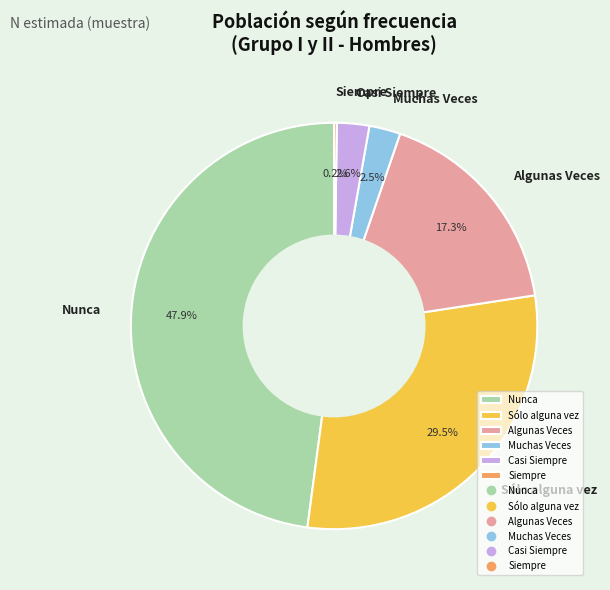

Do Algunas Veces and Muchas Veces together represent more than half of the pie?

No